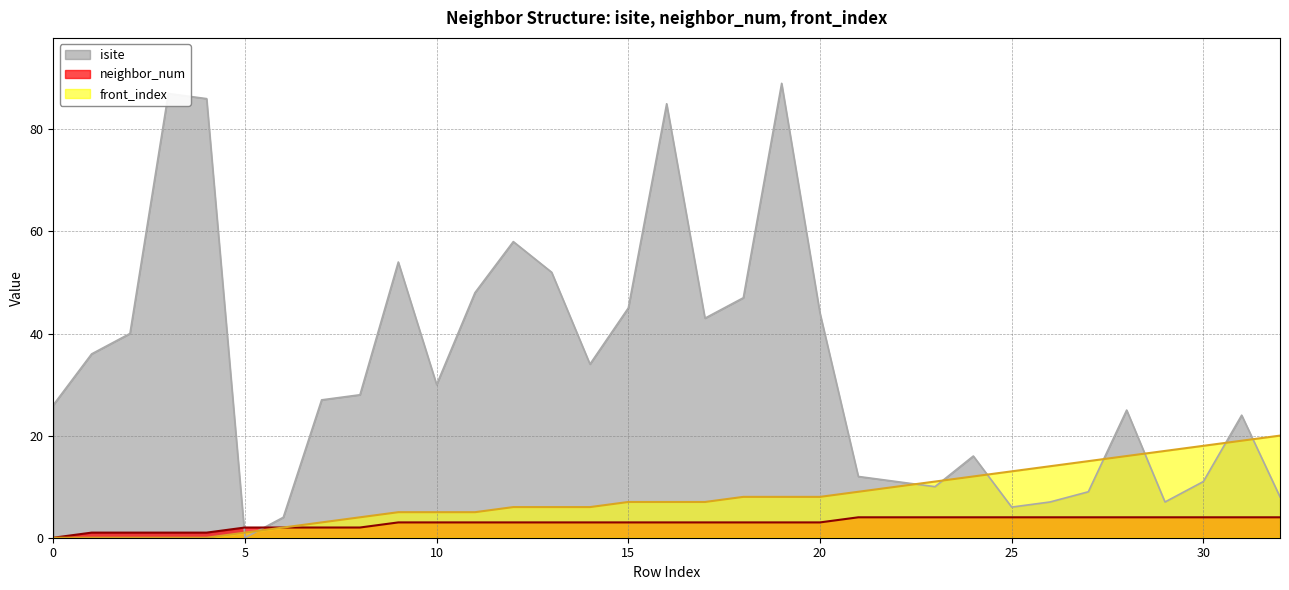

How many data points does each series have?

33